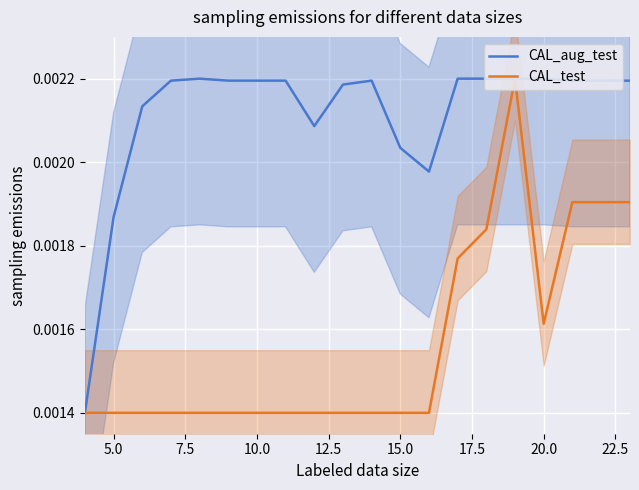

In CAL_test, how many points are higher than both neighbors (excluding endpoints)?

1